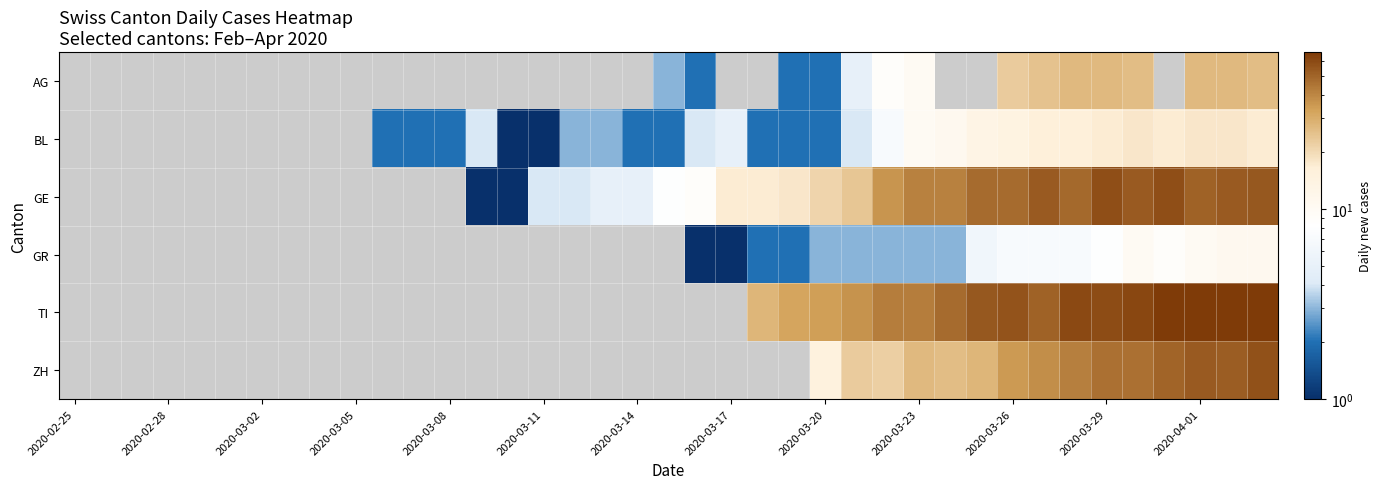

How many values in GE are above zero?

26